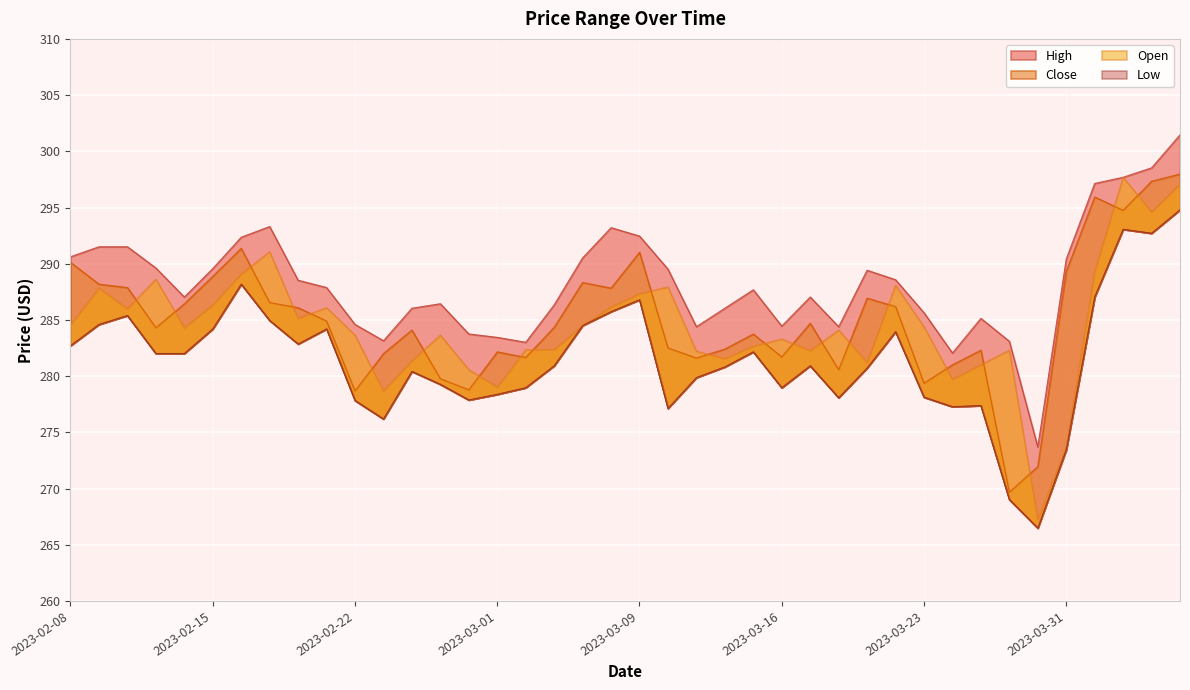

How many series are shown in this chart?

4